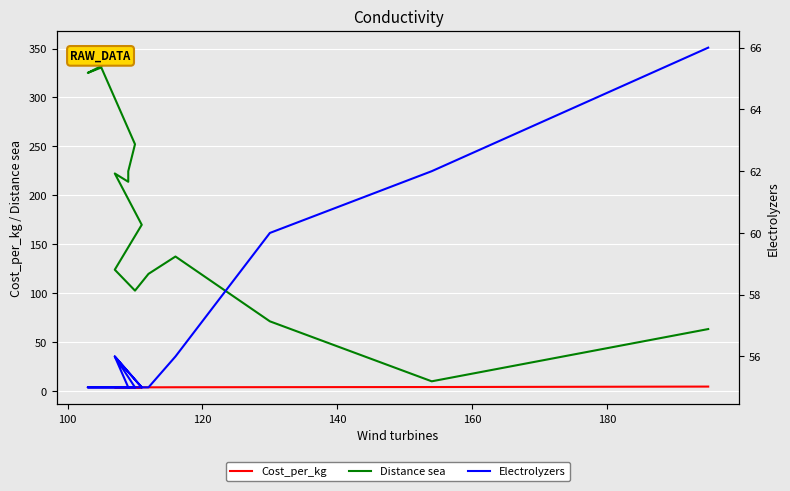

What is the maximum value shown in the chart?

350.9